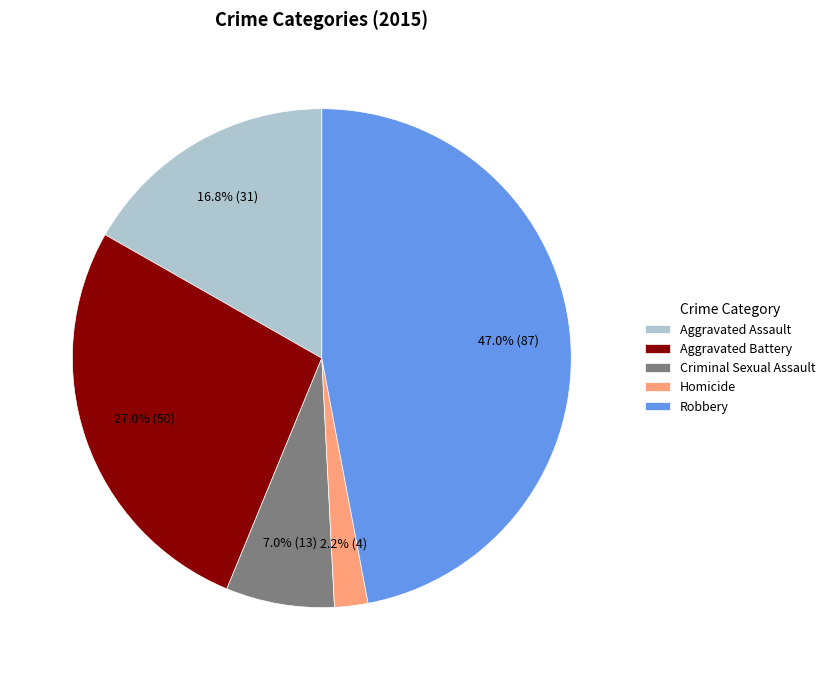

Between Aggravated Battery and Homicide, which is larger?

Aggravated Battery